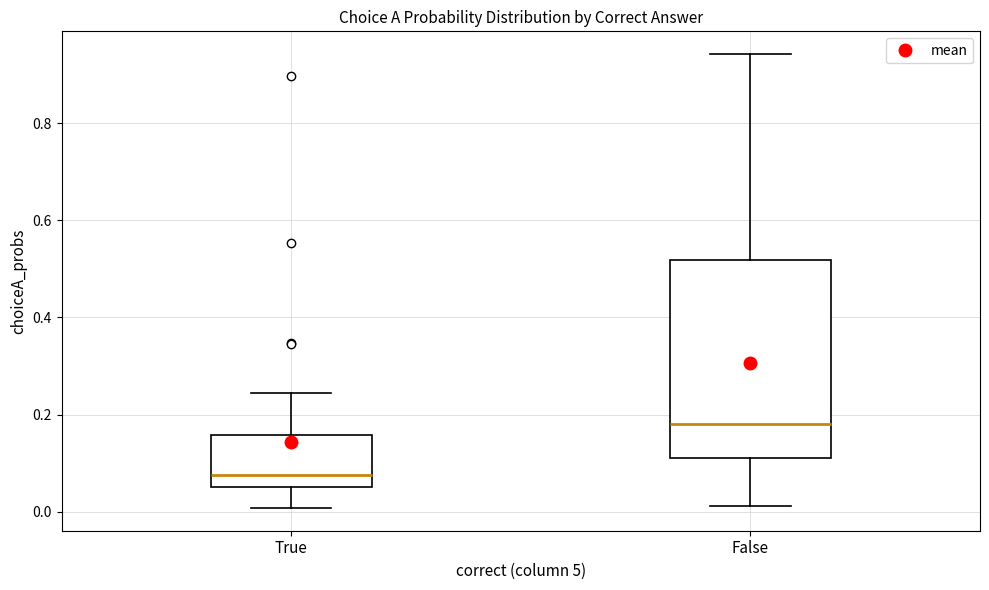

Which box is the tallest, from its lower edge to its upper edge?

False